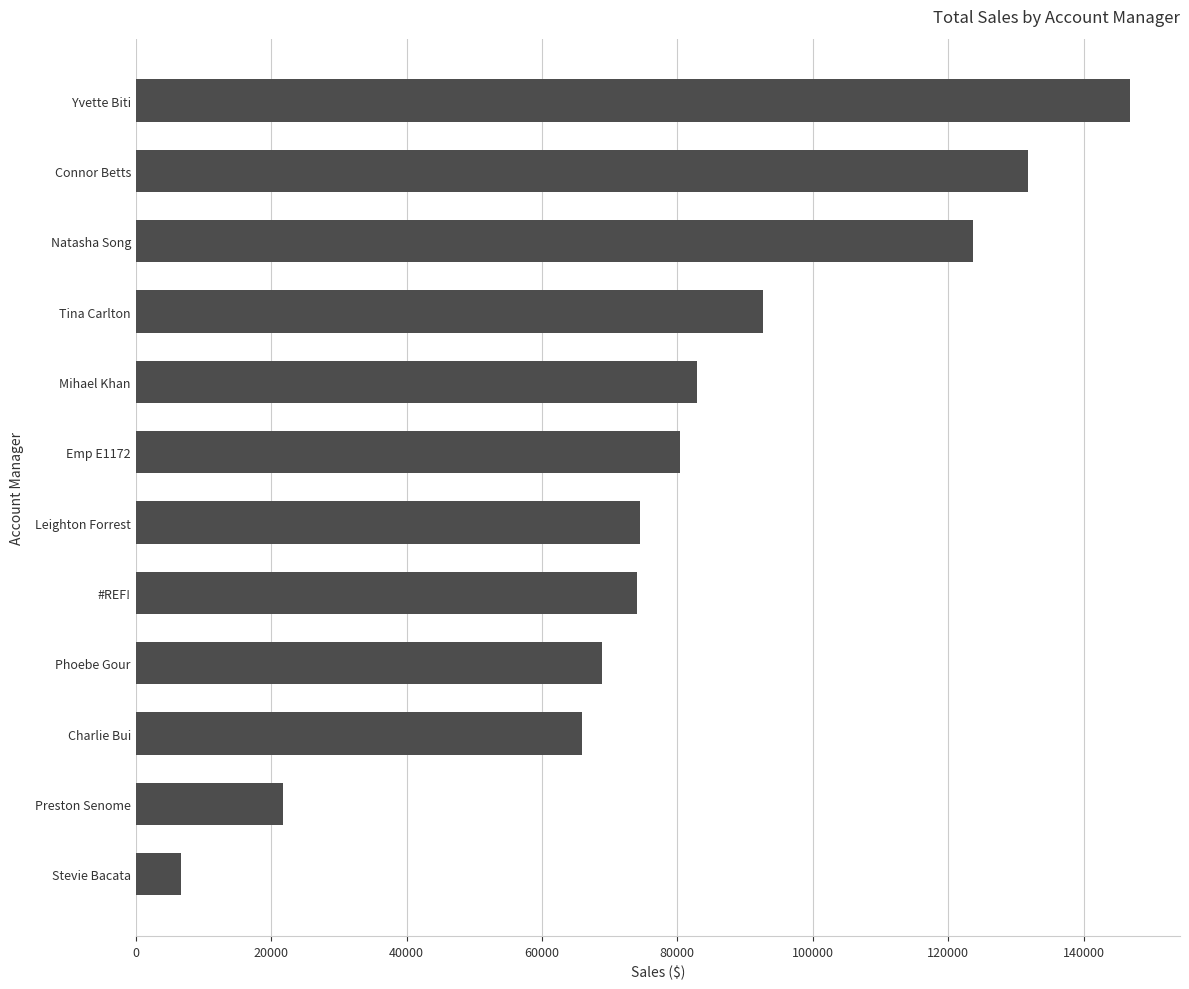

What is the sum of all values?

970328.4